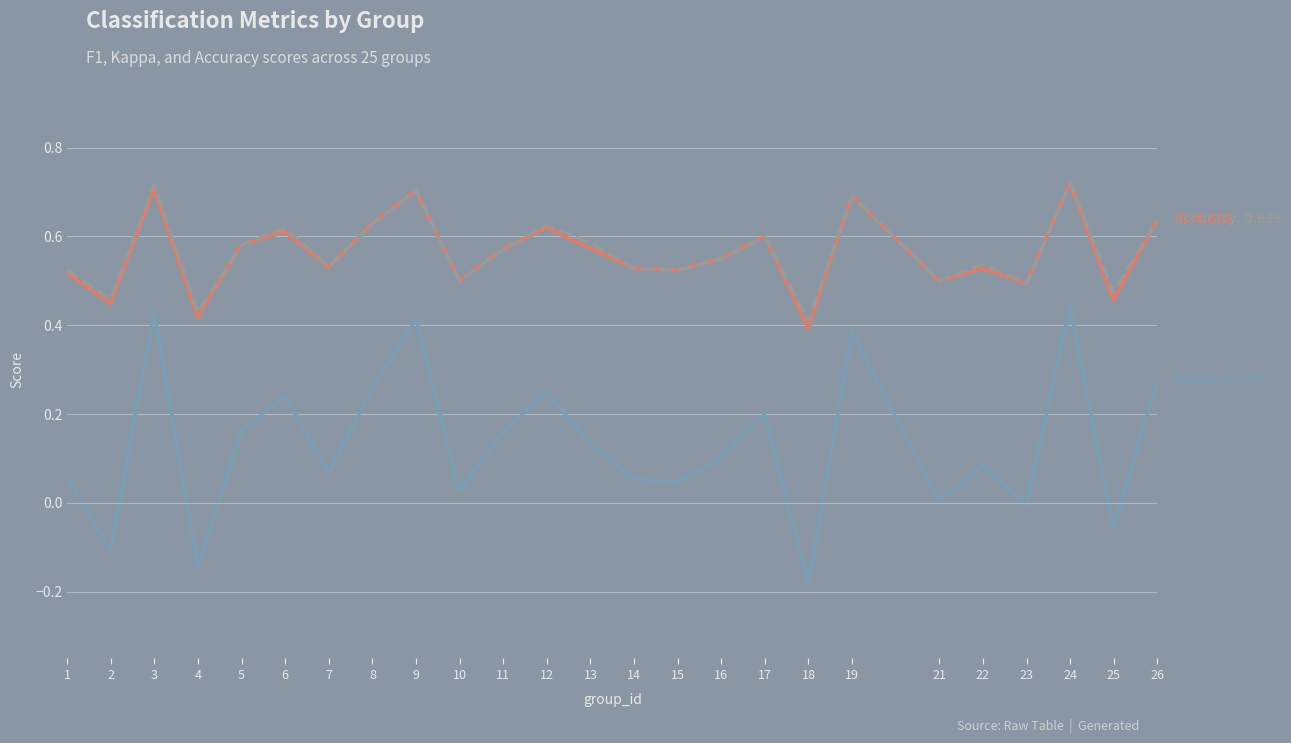

What is the total value across all series at 6?

1.5